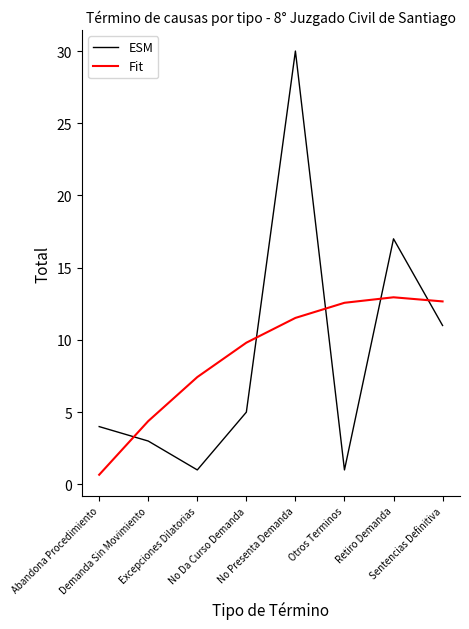

List the series in order of their peak value, highest first.

ESM, Fit